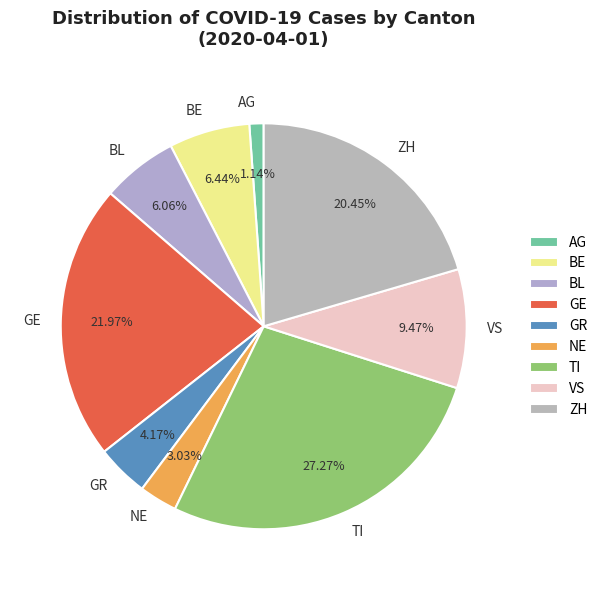

How many slices are in this pie chart?

9